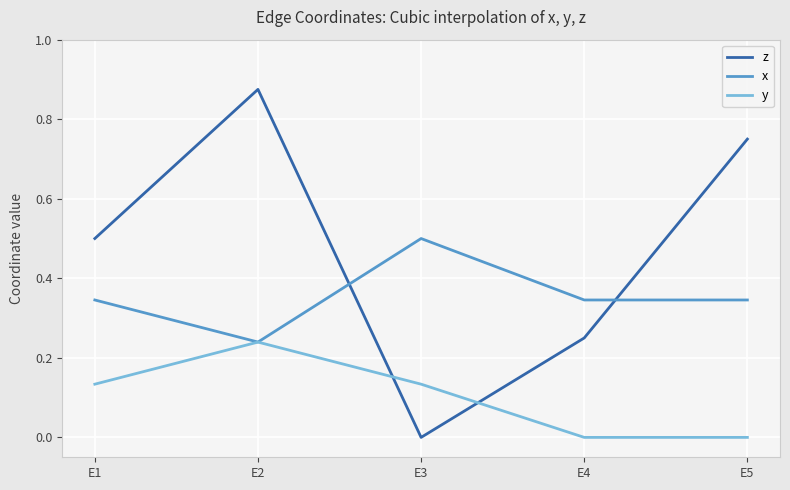

What is the highest value of the x series?

0.5